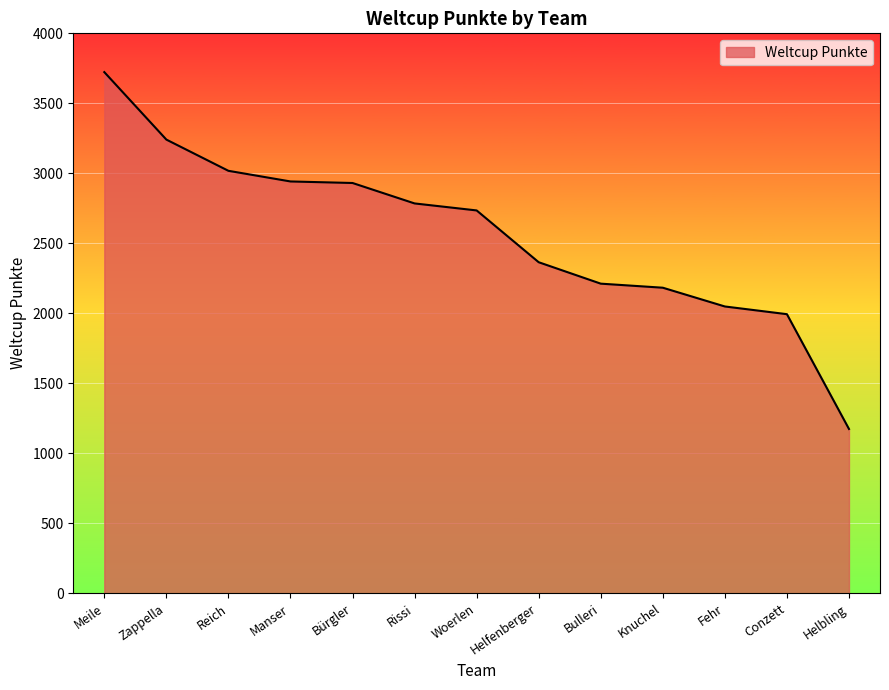

What is the sum of all values?

33352